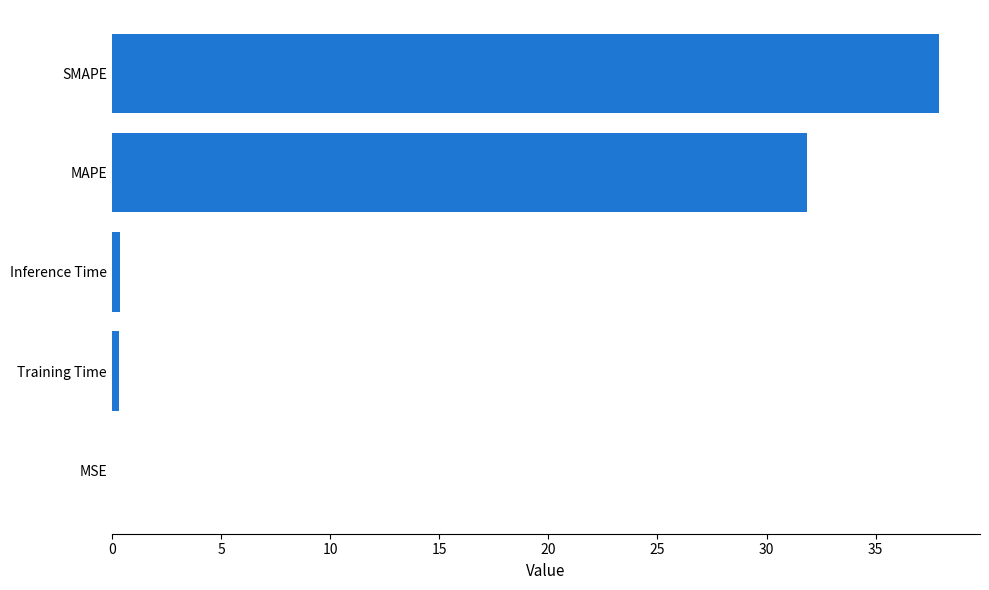

Are the bars grouped side by side (vs. stacked)?

No